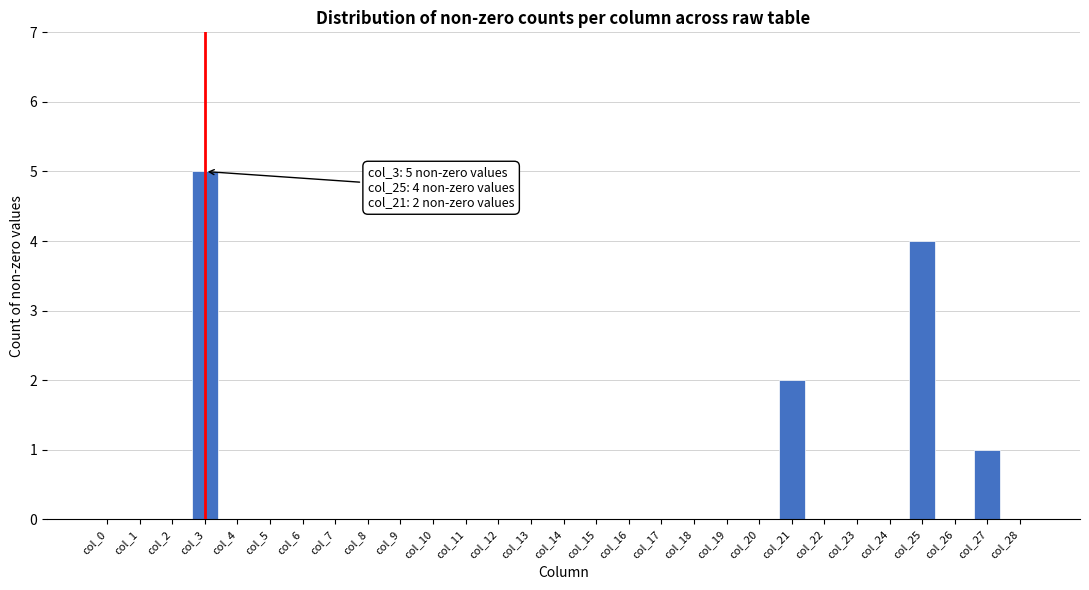

Reading right to left, transcribe all the data shown in this chart.

col_28=0	col_27=1	col_26=0	col_25=4	col_24=0	col_23=0	col_22=0	col_21=2	col_20=0	col_19=0	col_18=0	col_17=0	col_16=0	col_15=0	col_14=0	col_13=0	col_12=0	col_11=0	col_10=0	col_9=0	col_8=0	col_7=0	col_6=0	col_5=0	col_4=0	col_3=5	col_2=0	col_1=0	col_0=0